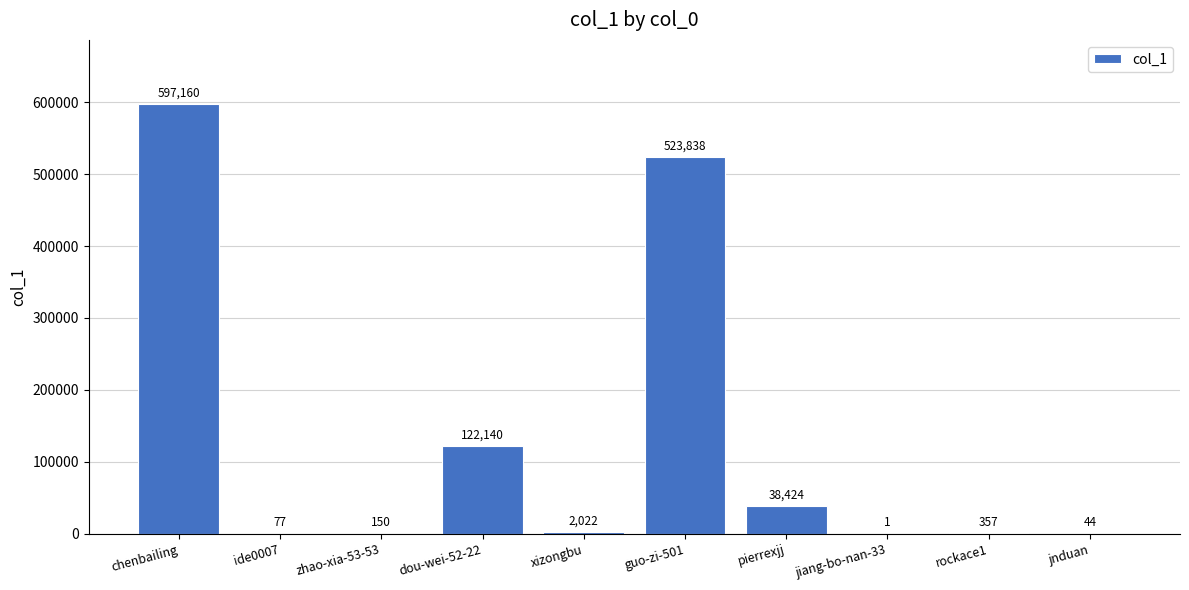

The value at dou-wei-52-22 is 122140. True or false?

True